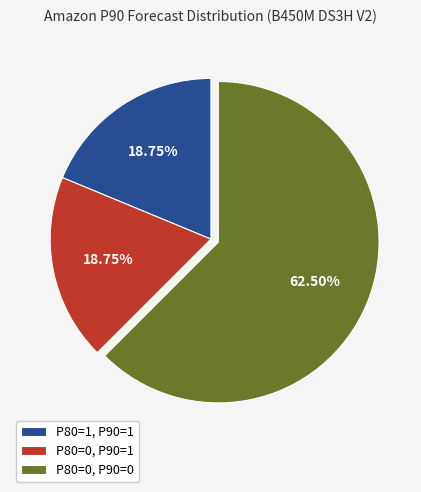

Count the number of slices in the pie.

3